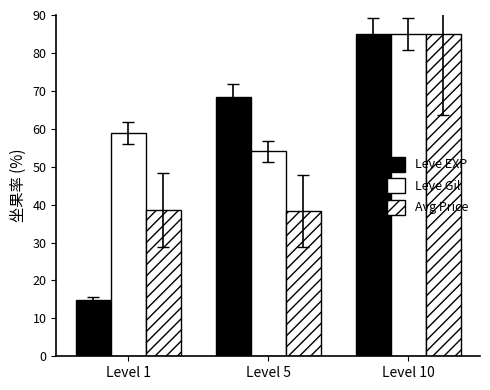

How many groups of bars are there?

3